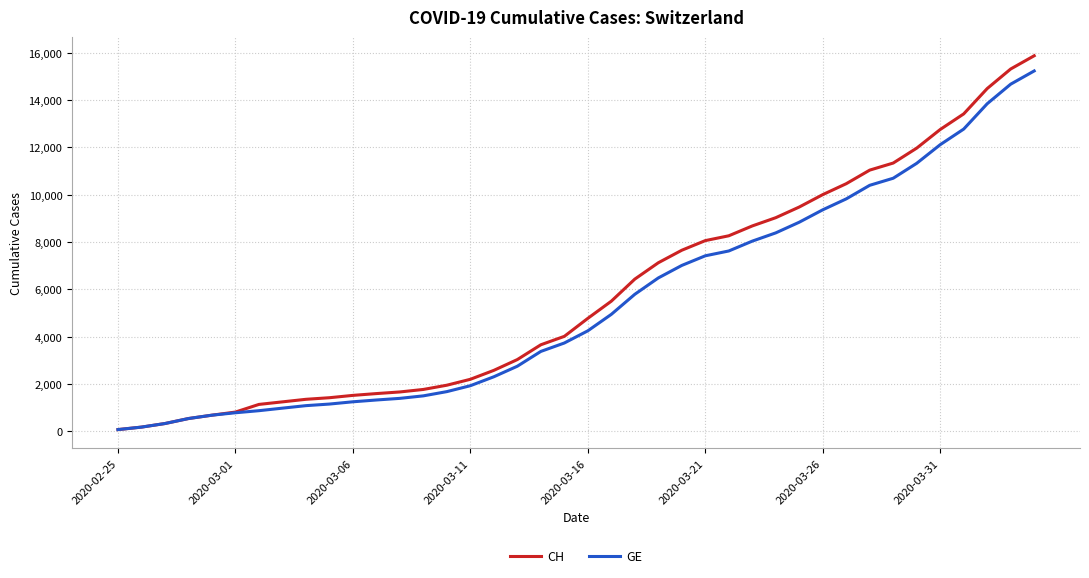

What are all the series names shown in the legend?

CH, GE